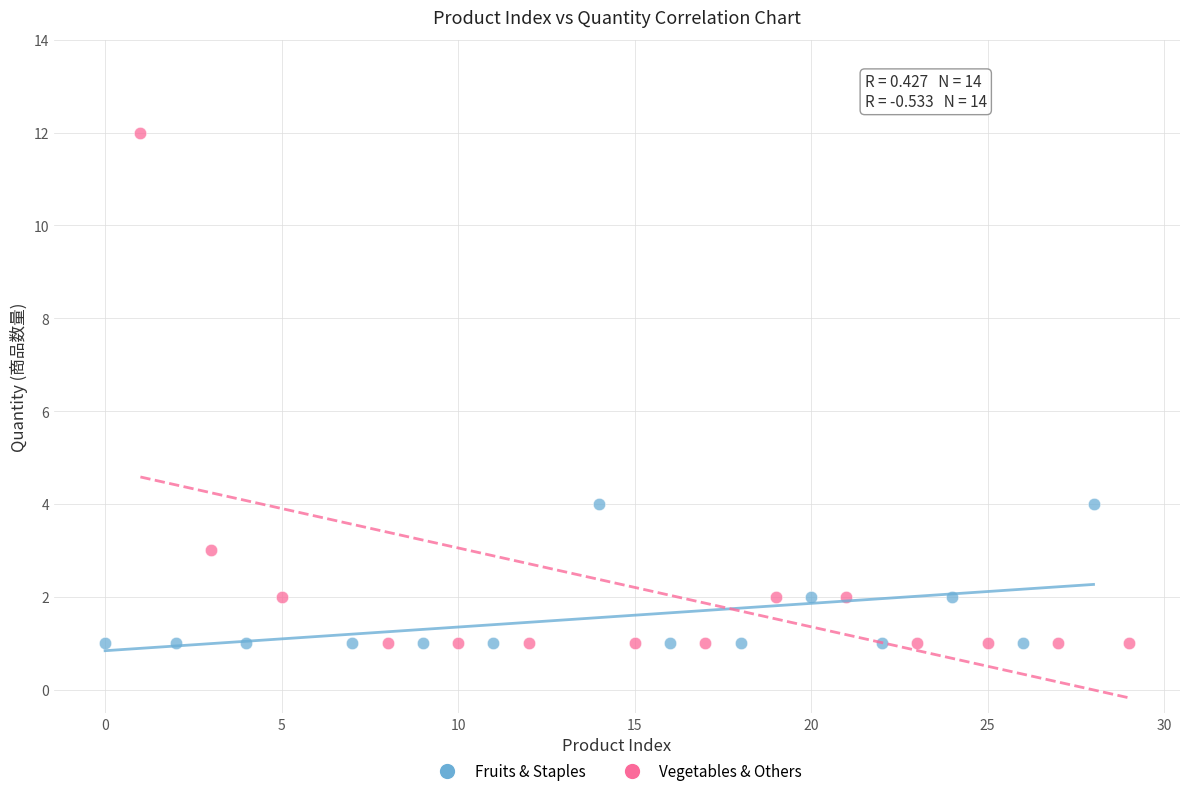

Which series has the largest Y range (max minus min)?

Vegetables & Others